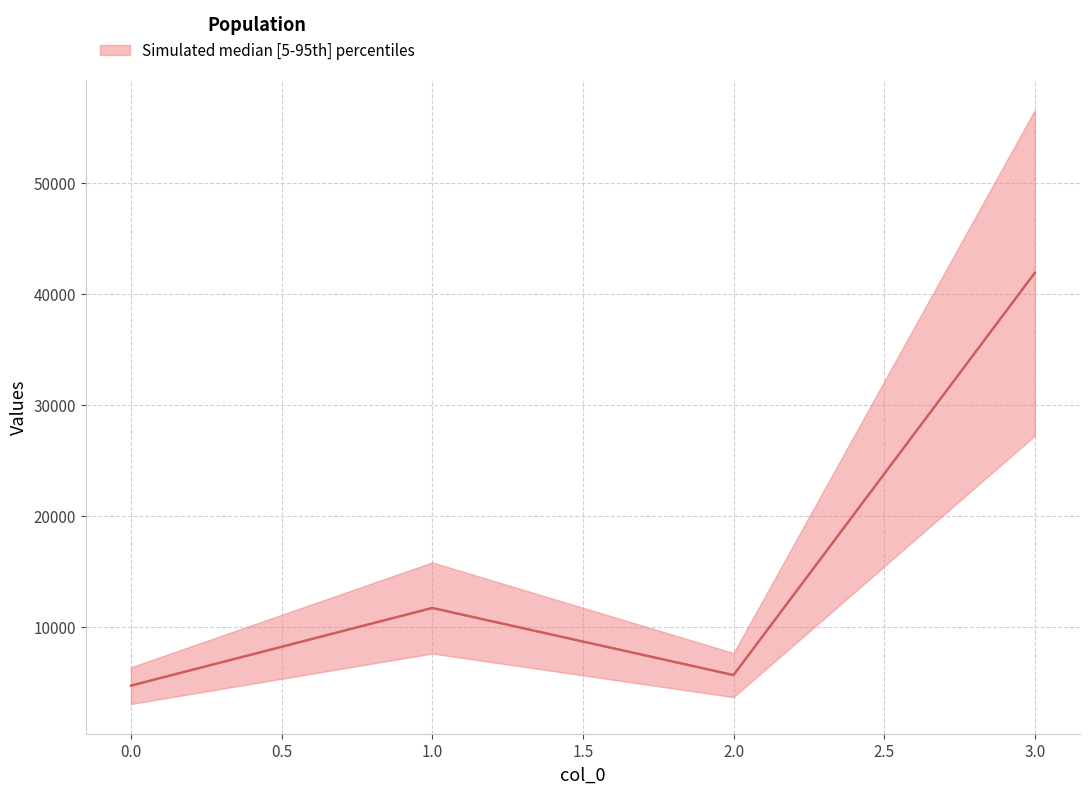

What is the value of the 2nd point from the left?

11731.8